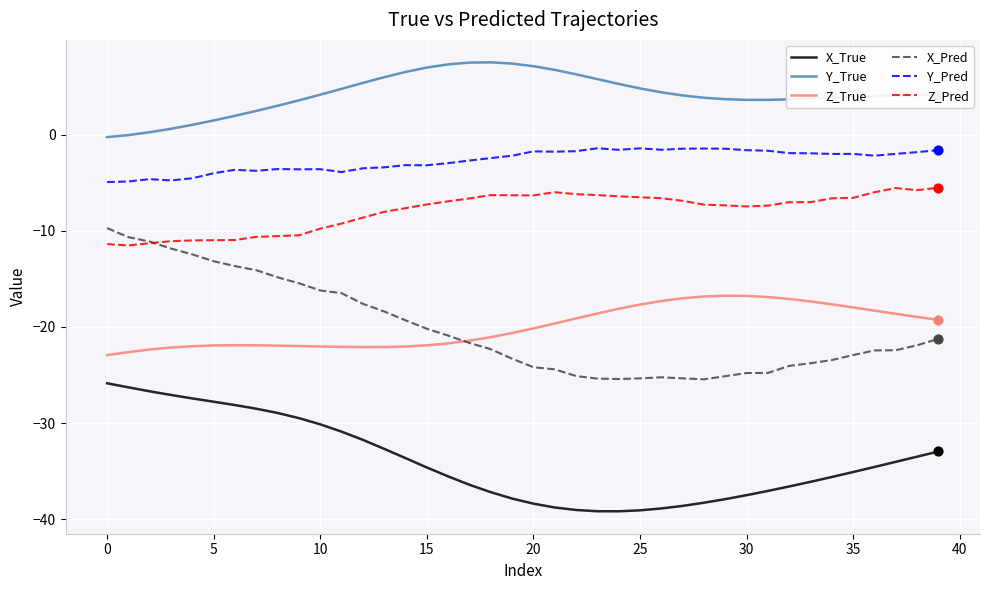

Which series has the largest total across all categories?

Y_True